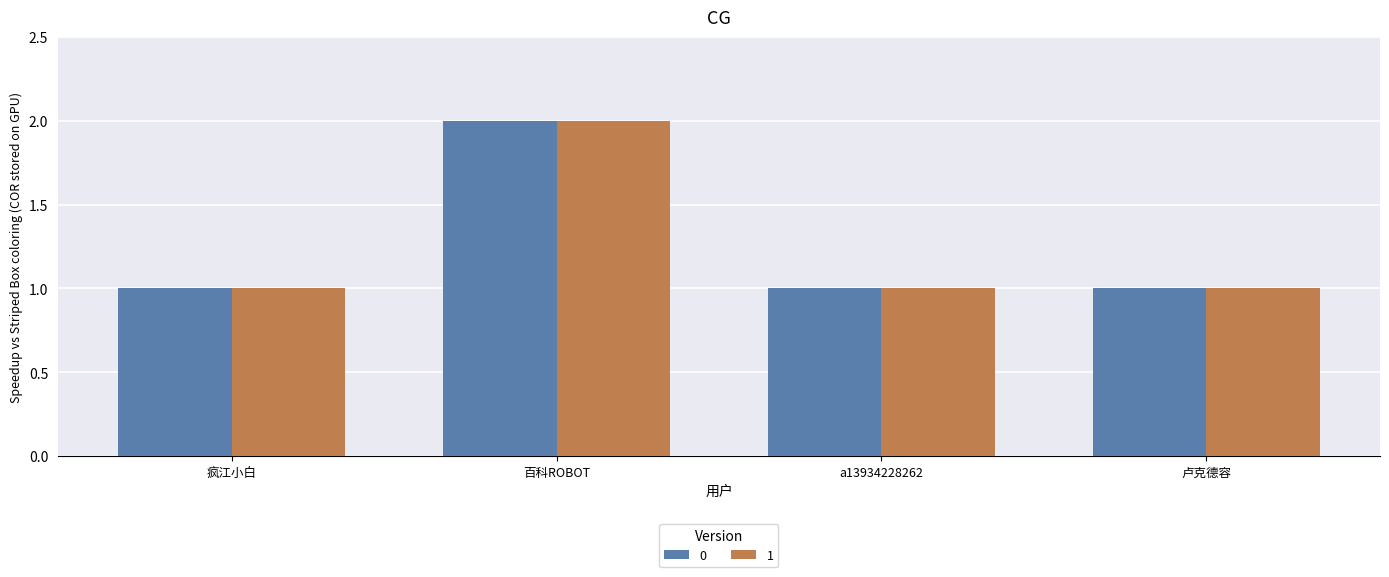

What is the average value of the 1 series?

1